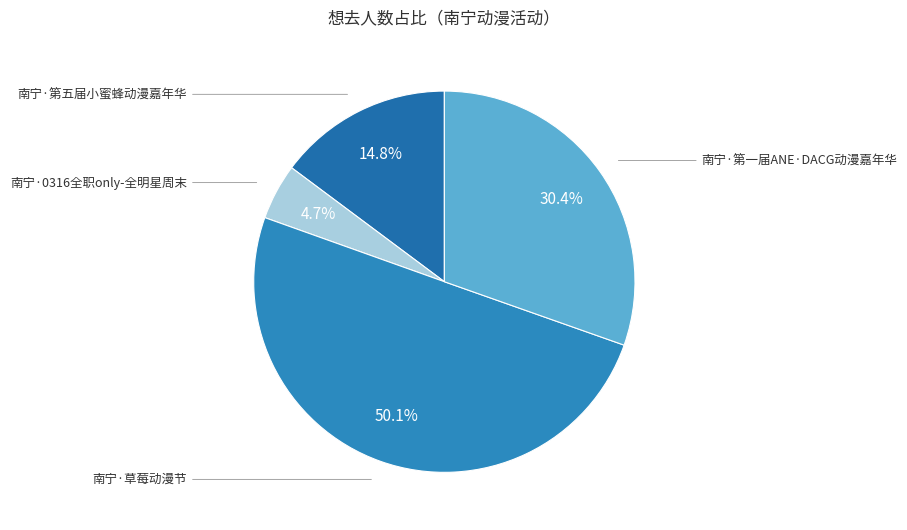

The 南宁·0316全职only-全明星周末 slice represents 5% of the pie. True or false?

True